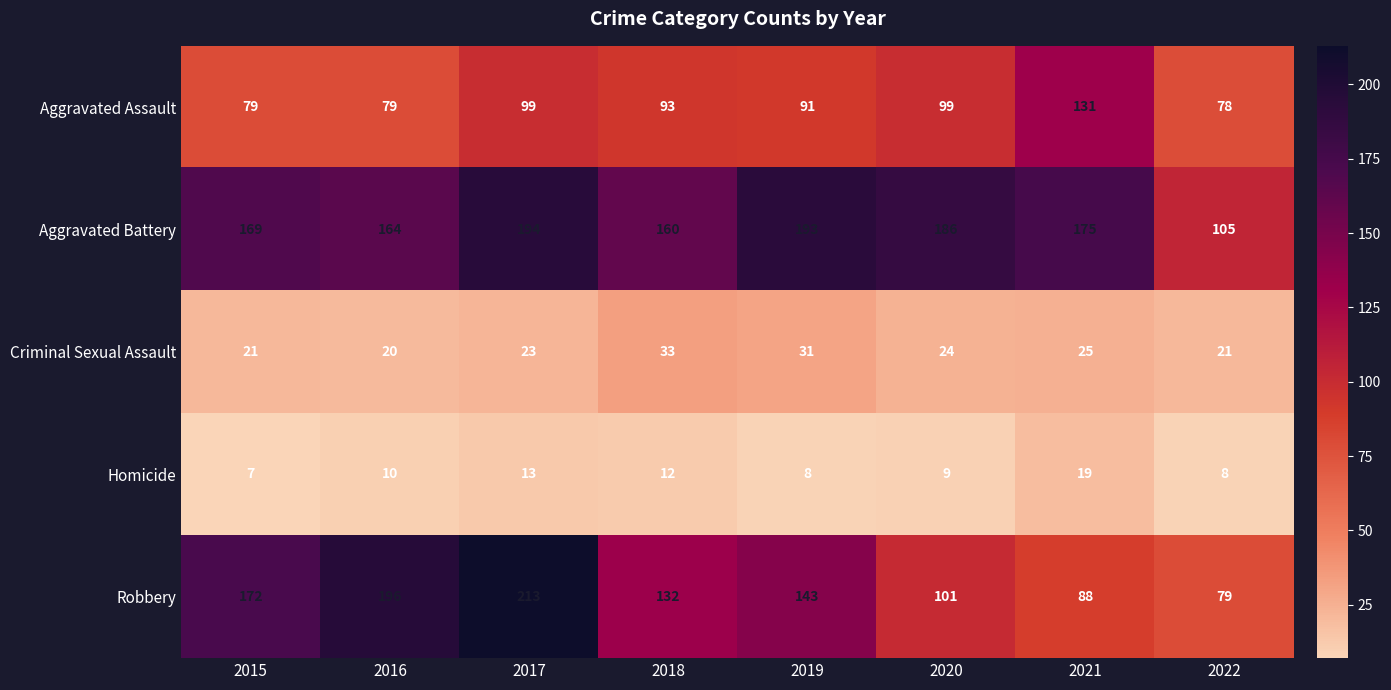

What is the difference between the Aggravated Battery values at 2018 and 2019?

33